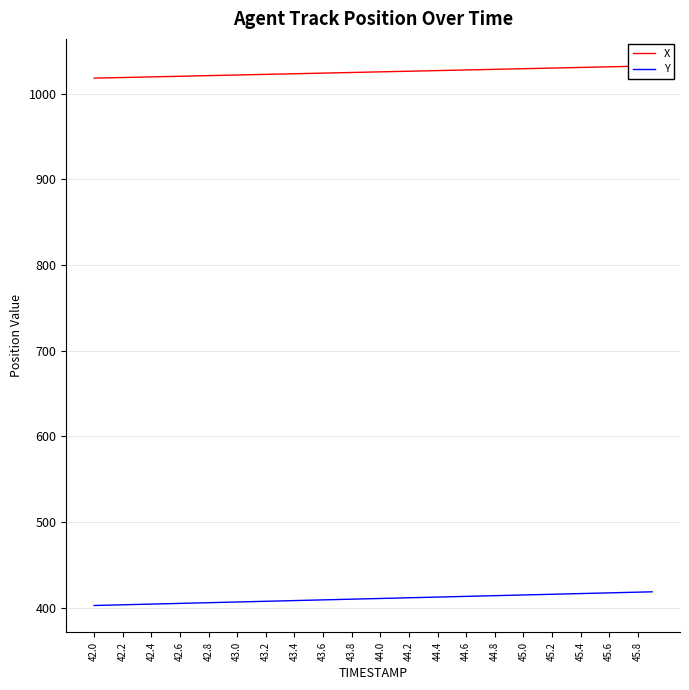

Rank the series by their maximum value, from lowest to highest.

Y, X